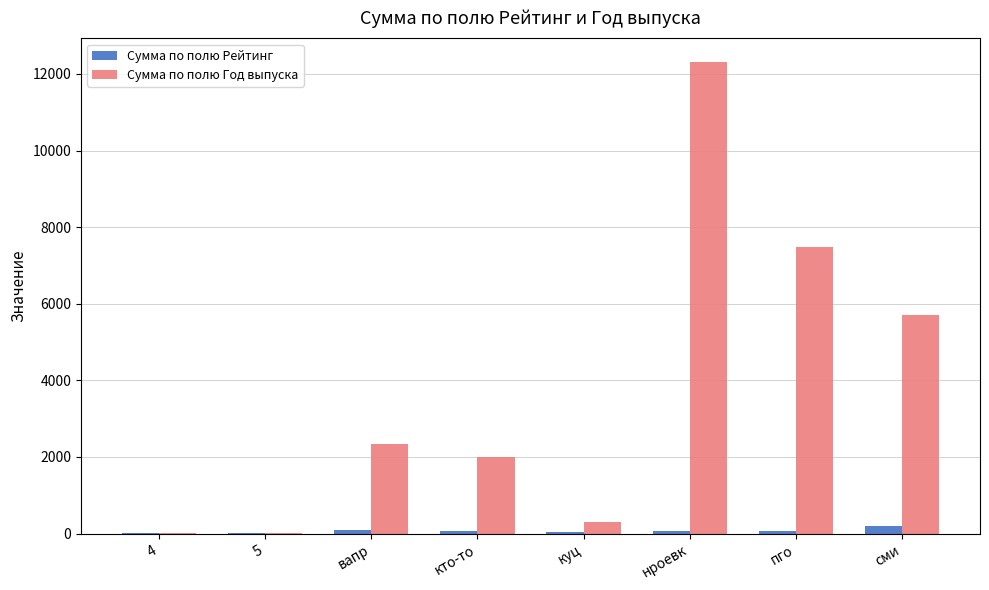

What is the sum of all Сумма по полю Рейтинг values?

564.5